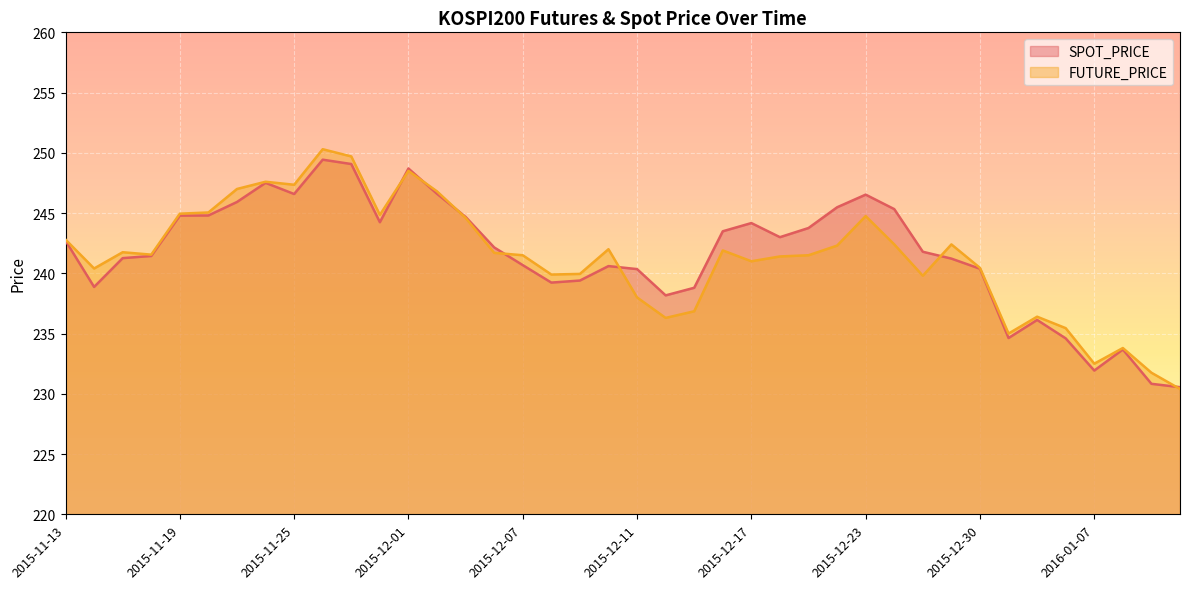

Rank the series by their average value, from highest to lowest.

SPOT_PRICE, FUTURE_PRICE